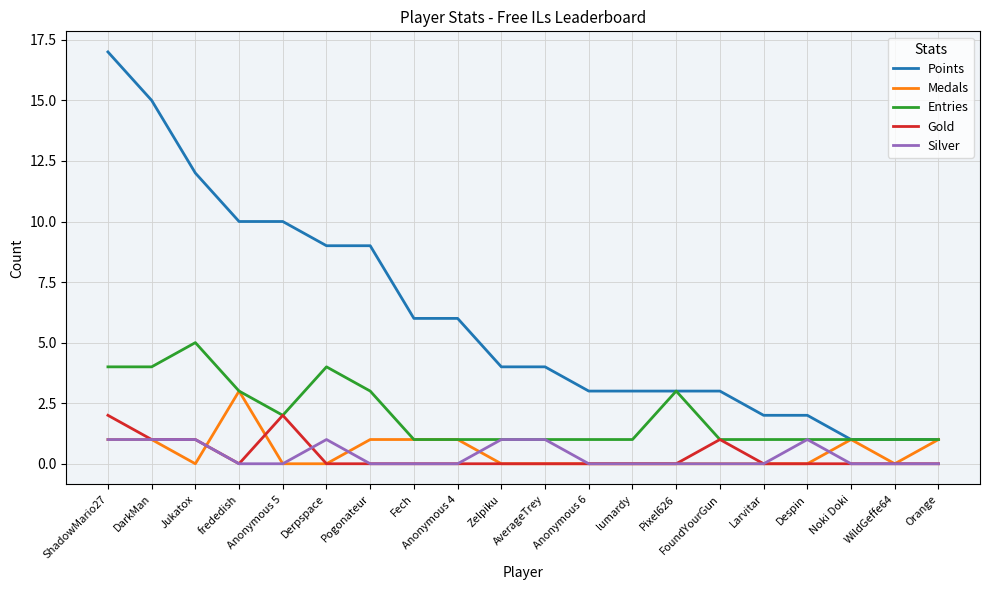

Which series changed the most between Jukatox and Derpspace?

Points